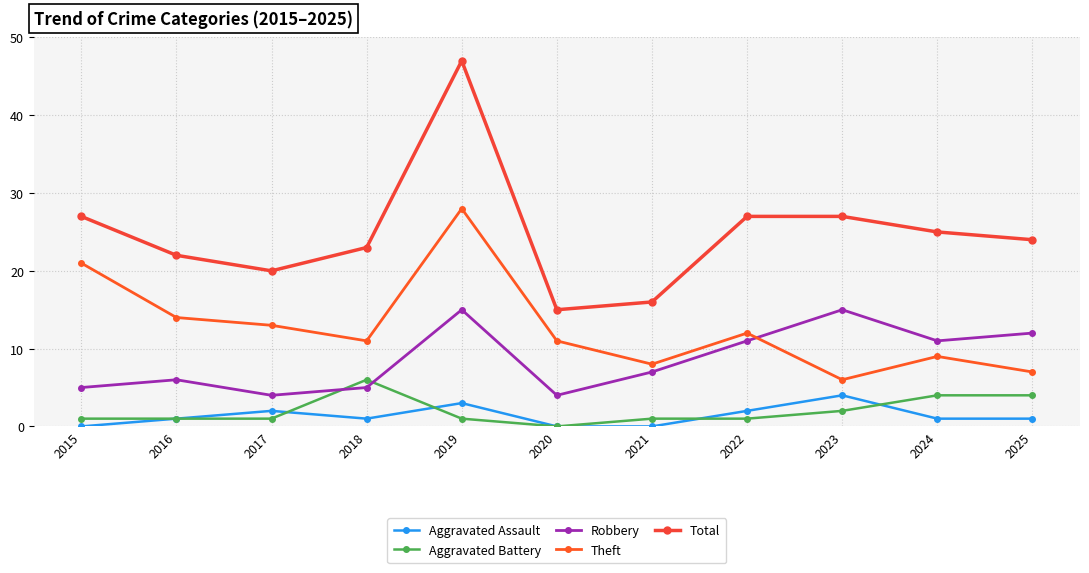

What is the sum of the Total values at 2021 and 2019?

63